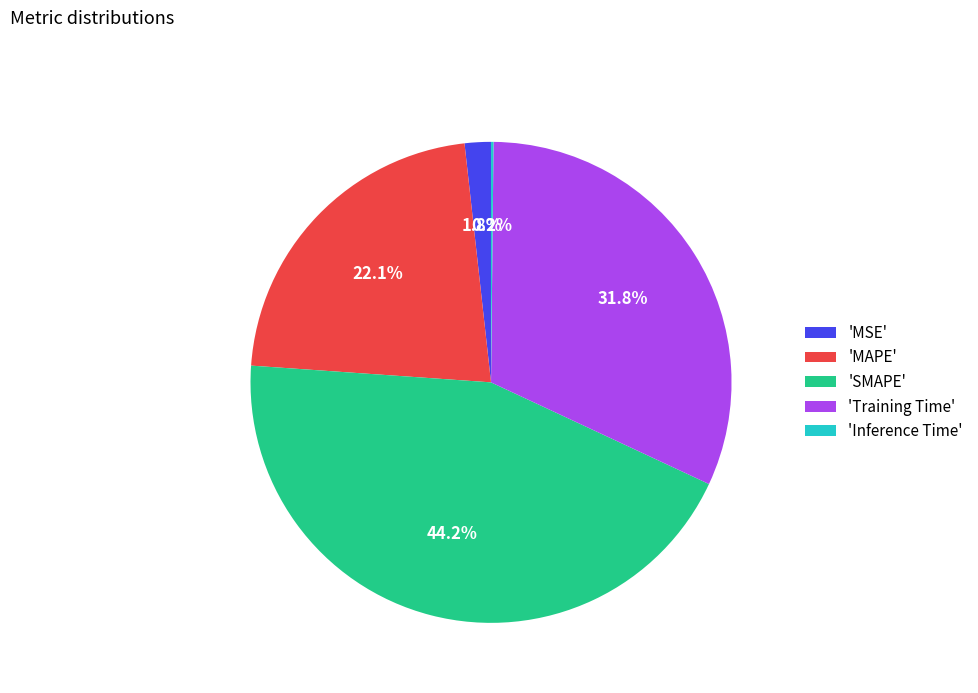

Which category has the biggest portion of the pie?

'SMAPE'